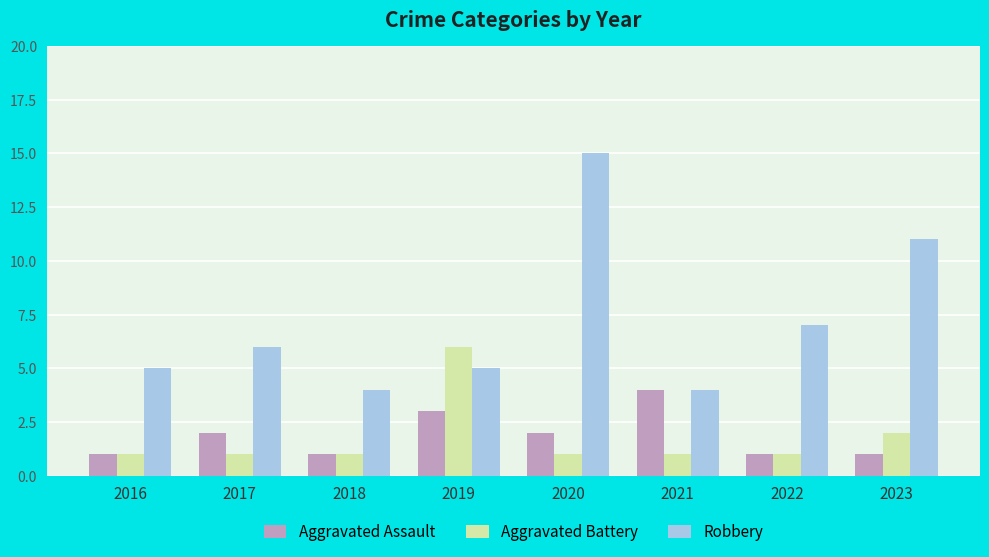

How many series are shown in this chart?

3